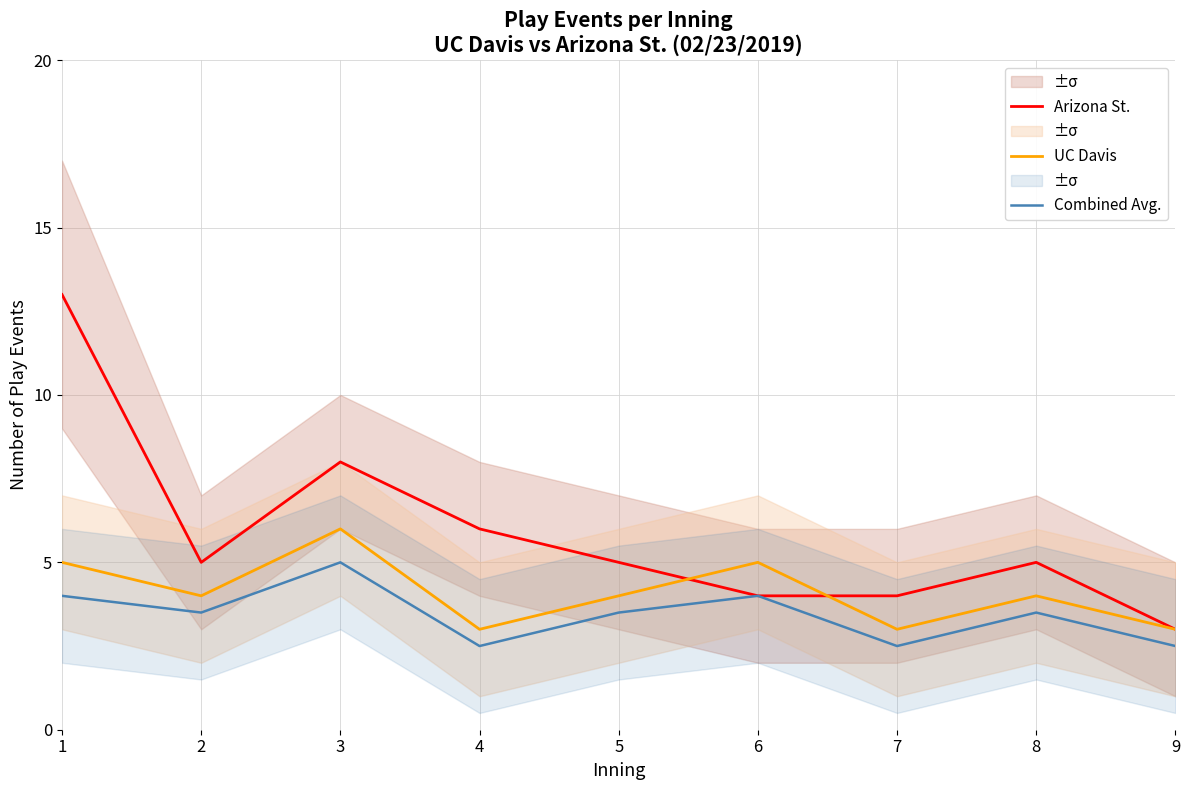

True or false: Combined Avg. and UC Davis intersect in this chart.

False